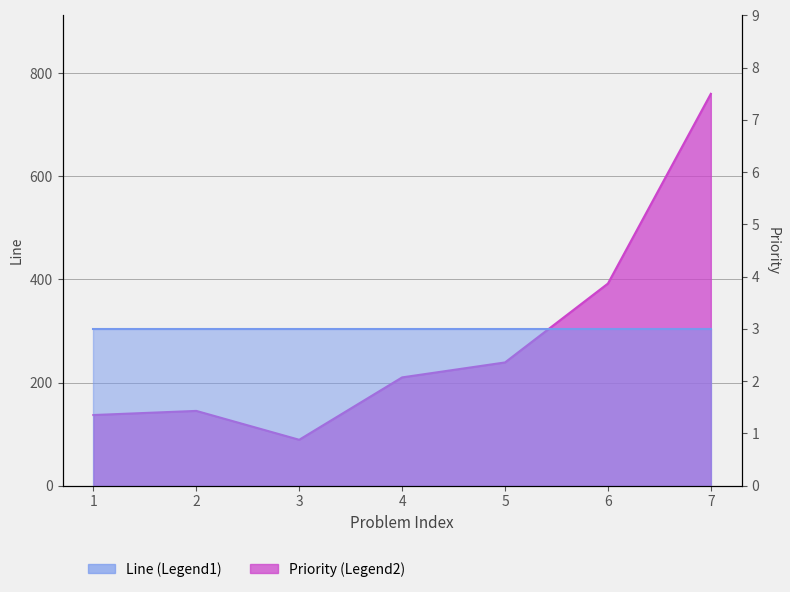

Between 1 and 2, which is larger?

2